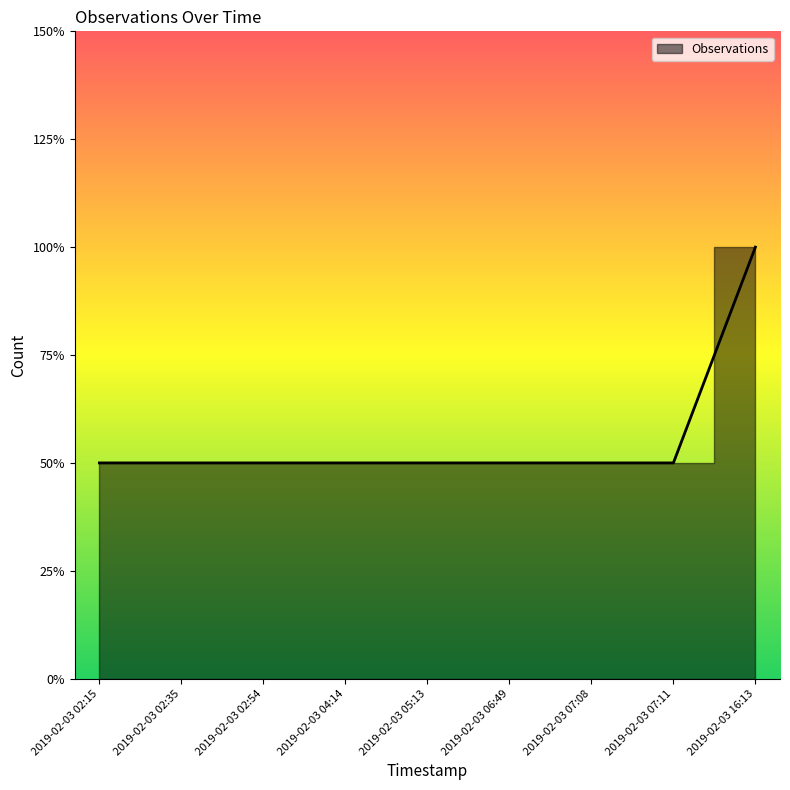

How many values exceed 1?

1